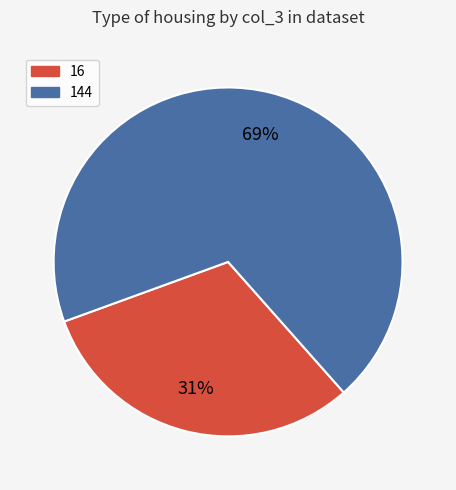

Does any single category account for the majority?

Yes